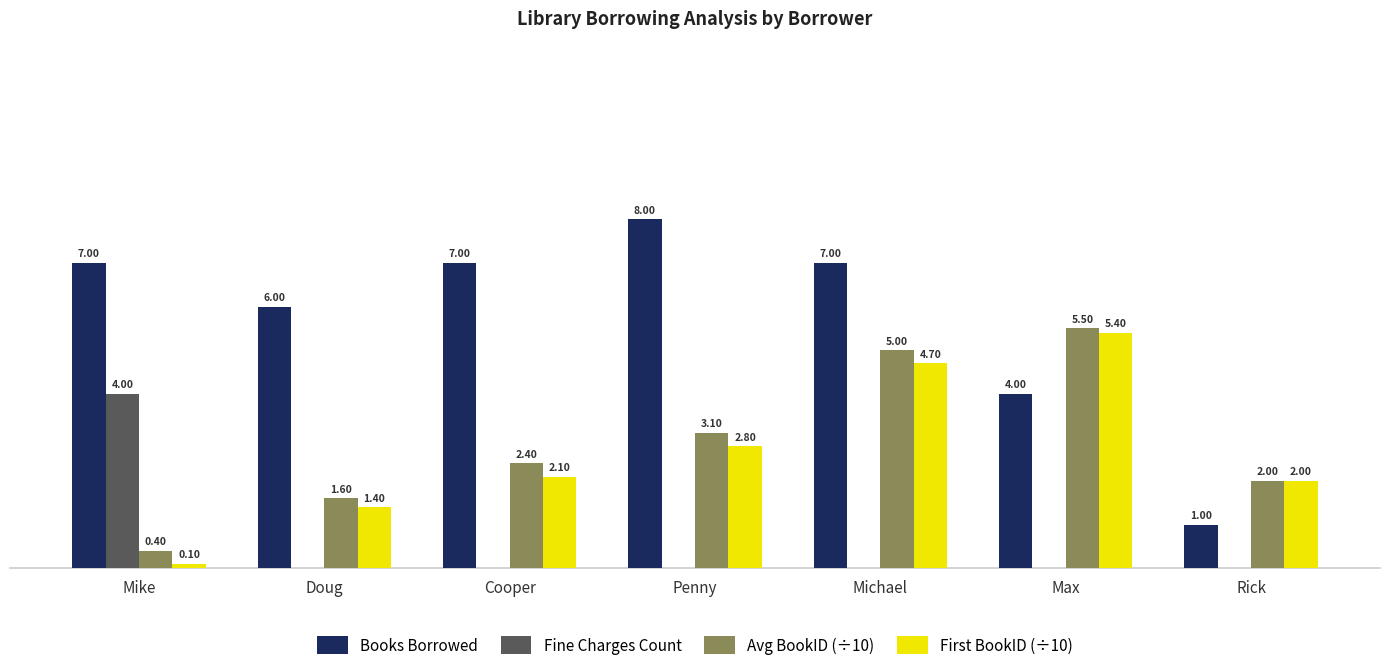

Between Mike and Doug, which series saw the biggest shift?

Fine Charges Count